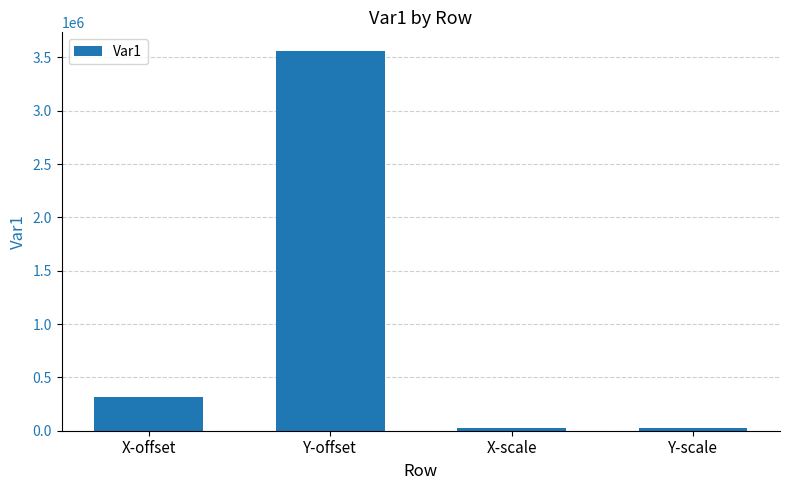

What is the difference between the values at X-offset and X-scale?

284149.1